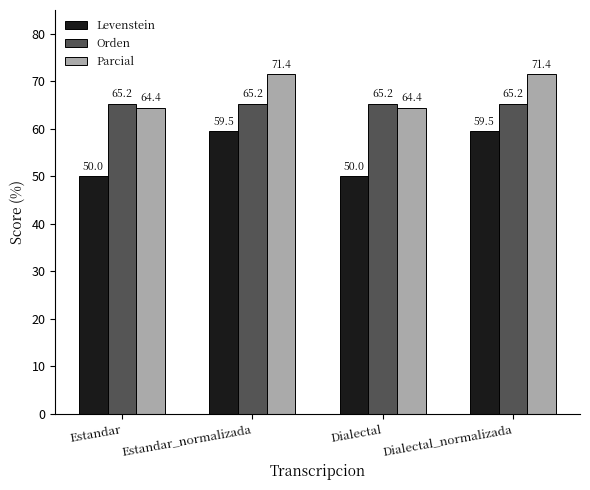

What is the highest value of the Parcial series?

71.4